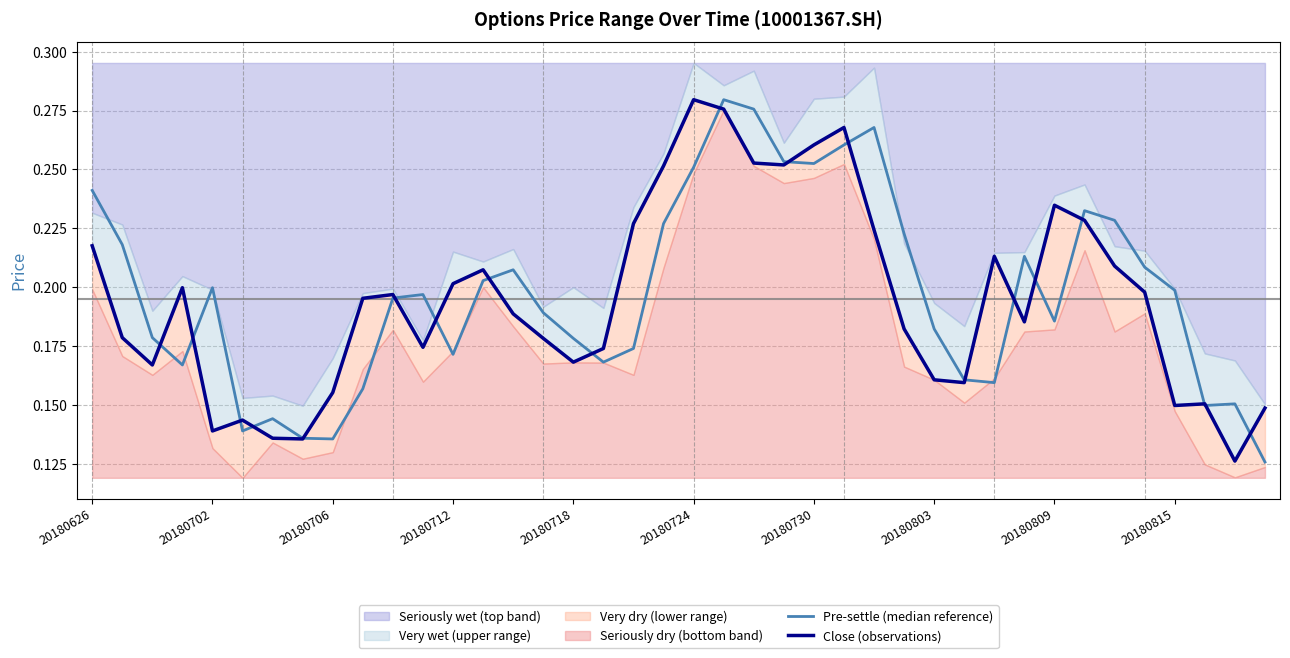

Is it true that Close (observations) equals 0.2 at 39?

False